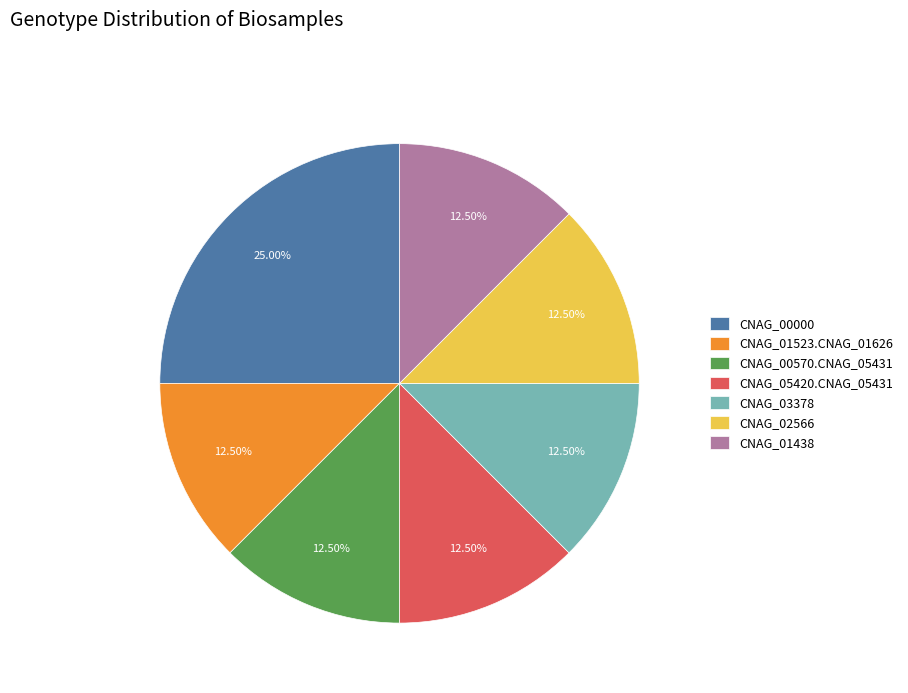

Approximately how many times larger is the value at CNAG_01523.CNAG_01626 compared to CNAG_05420.CNAG_05431?

1.0